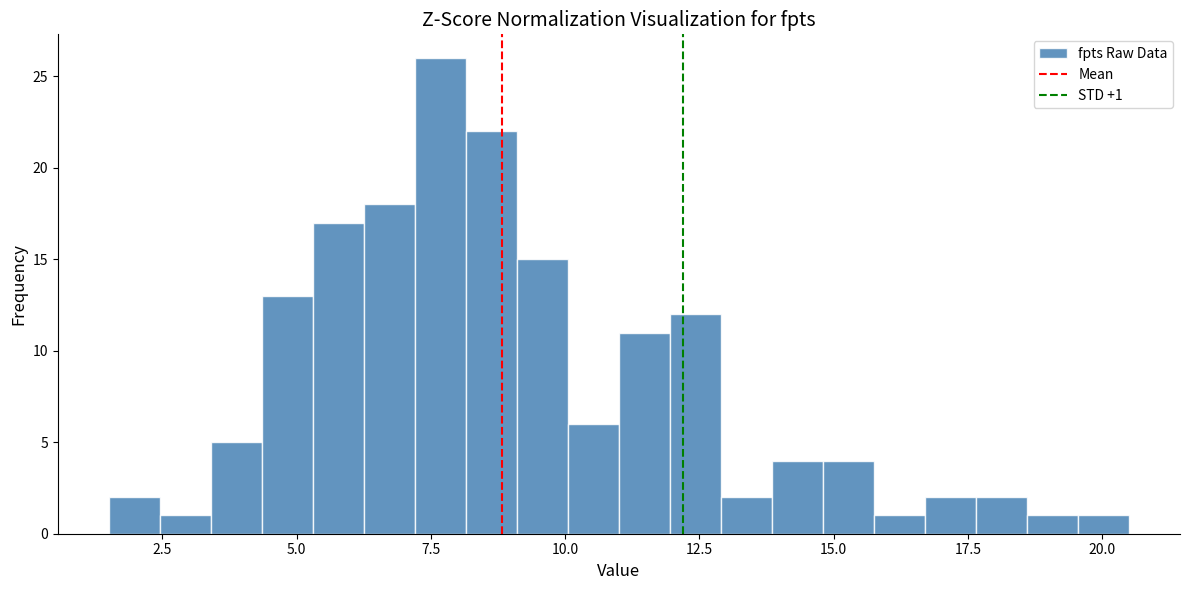

Read against the x-axis, roughly where is the centre of the tallest bar?

7.5